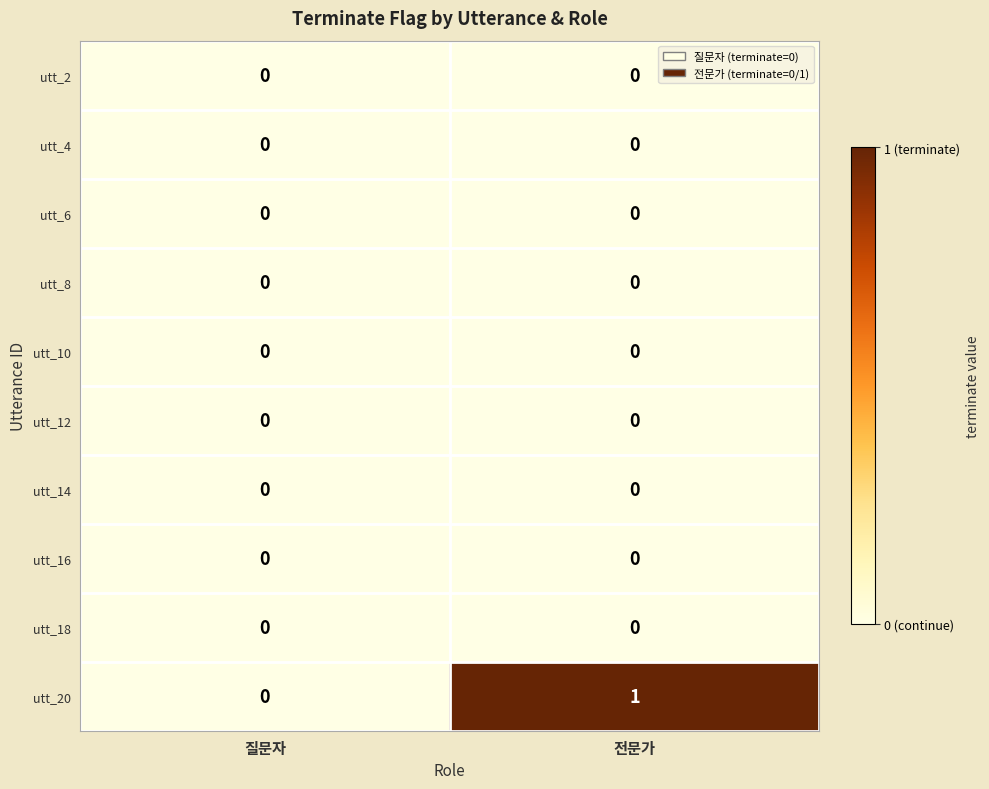

Reading right to left, list all the values displayed in this chart.

utt_2: 0	0
utt_4: 0	0
utt_6: 0	0
utt_8: 0	0
utt_10: 0	0
utt_12: 0	0
utt_14: 0	0
utt_16: 0	0
utt_18: 0	0
utt_20: 1	0